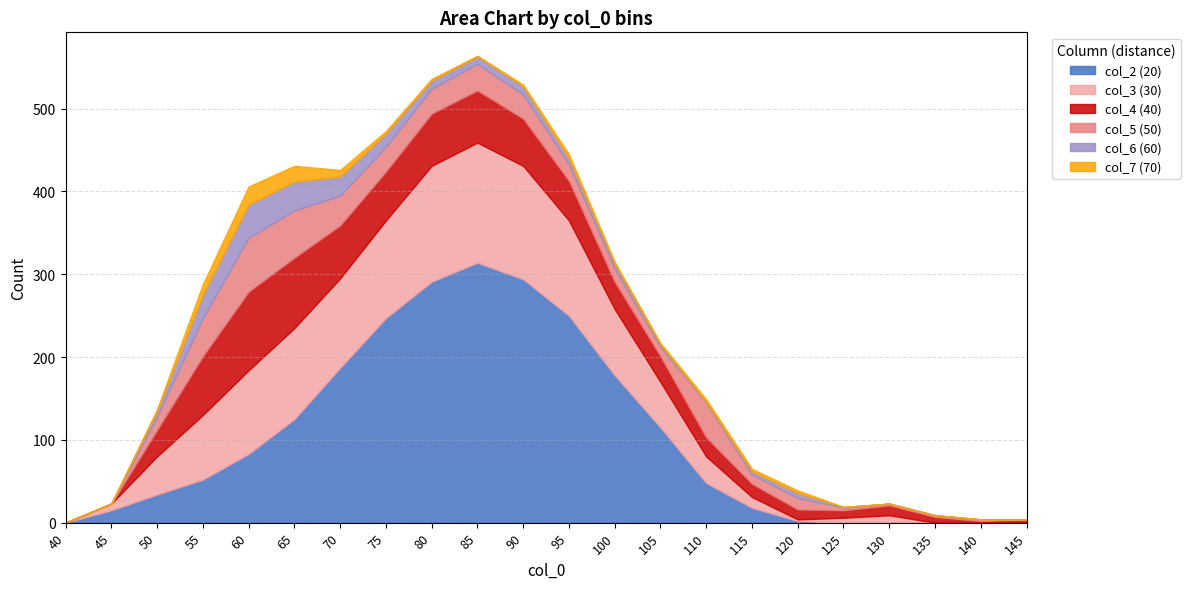

Reading right to left, list all the values displayed in this chart.

40: 4	2	7	12	9	12	16	23	31	33	48	57	63	63	59	64	85	95	71	32	0	0
50: 0	2	2	2	3	14	11	42	11	16	20	29	32	30	30	36	57	65	46	16	0	0
30: 0	0	0	9	6	2	13	32	55	80	115	137	145	140	118	108	110	101	78	46	8	0
60: 0	0	0	0	1	6	4	1	3	6	7	10	9	10	16	23	35	40	28	7	0	0
70: 0	0	0	0	0	3	3	3	2	2	5	2	1	2	3	8	19	22	13	2	0	0
20: 0	0	0	0	0	2	18	48	115	178	250	294	314	291	247	187	125	83	52	34	15	0